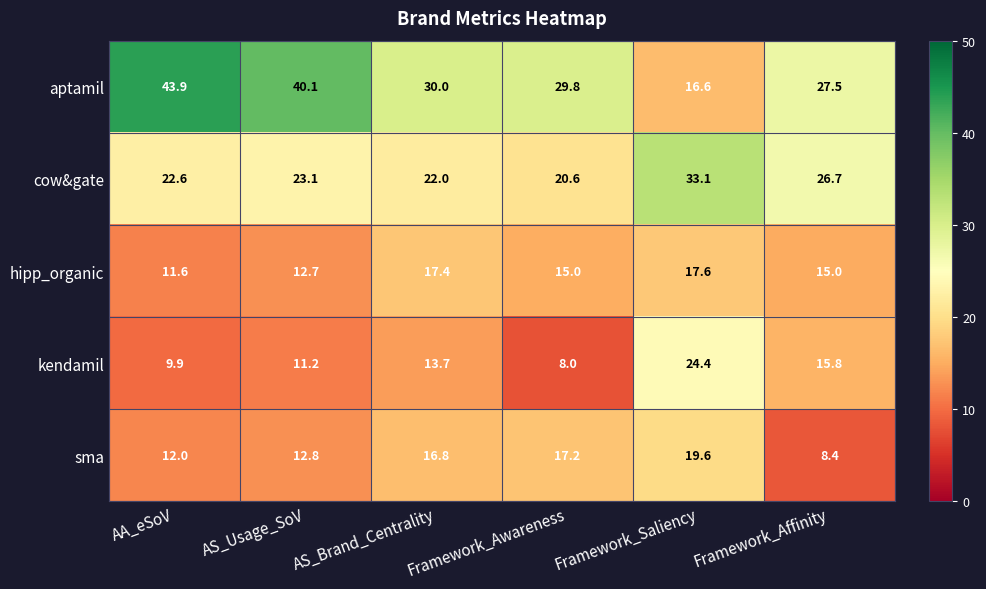

The cow&gate series shows 32.6 at Framework_Awareness. True or false?

False